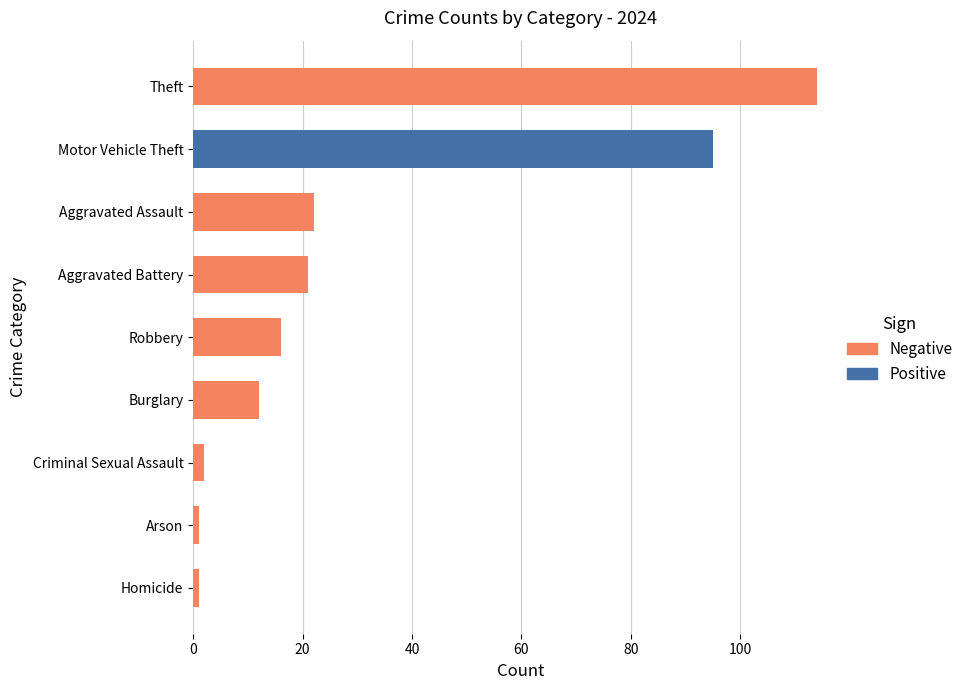

At how many categories does at least one series exceed 84?

2